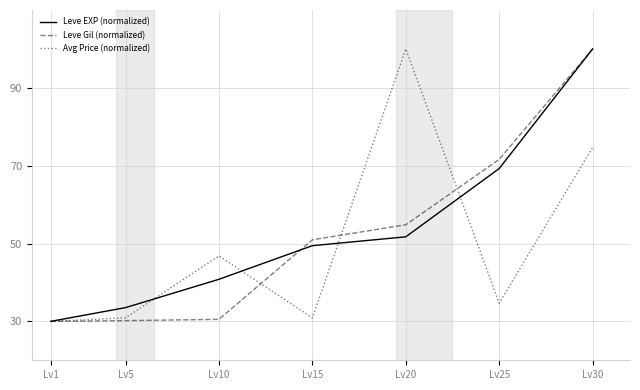

How many lines are shown in the chart?

3